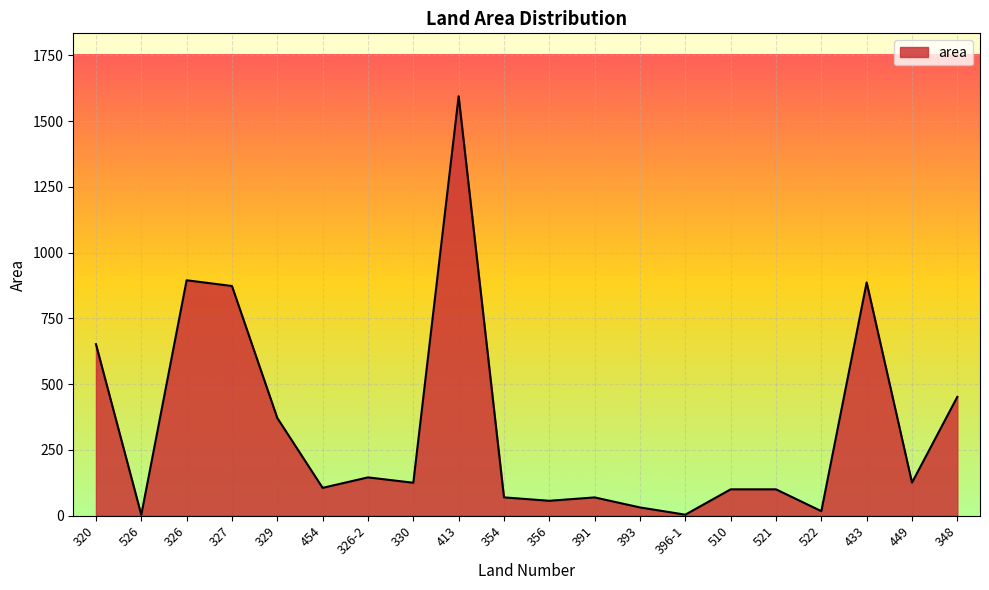

Approximately how many times larger is the value at 433 compared to 449?

7.1